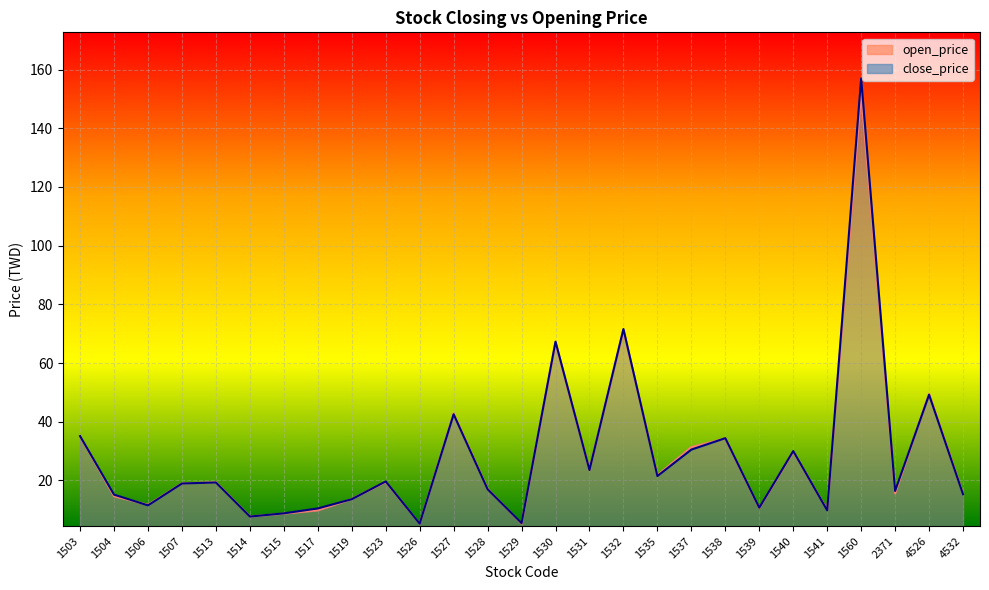

Between which two adjacent categories do close_price_line and open_price_line first intersect?

1504 and 1506